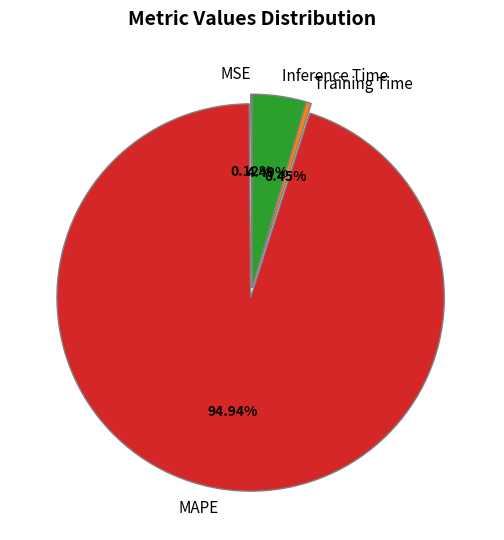

Do Training Time and Inference Time together represent more than half of the pie?

No